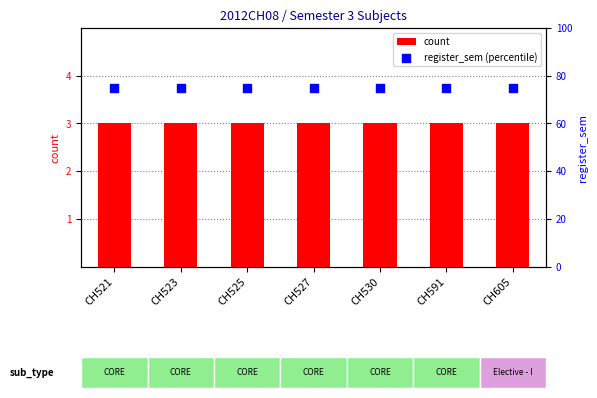

Which series reaches the maximum Y coordinate?

register_sem (percentile)